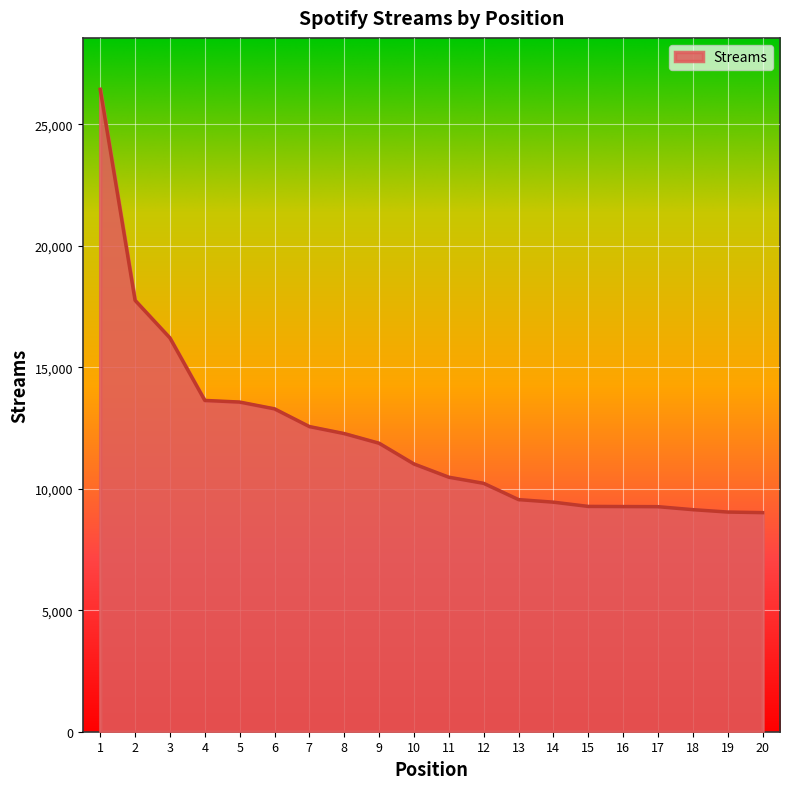

Between 1 and 10, which is larger?

1